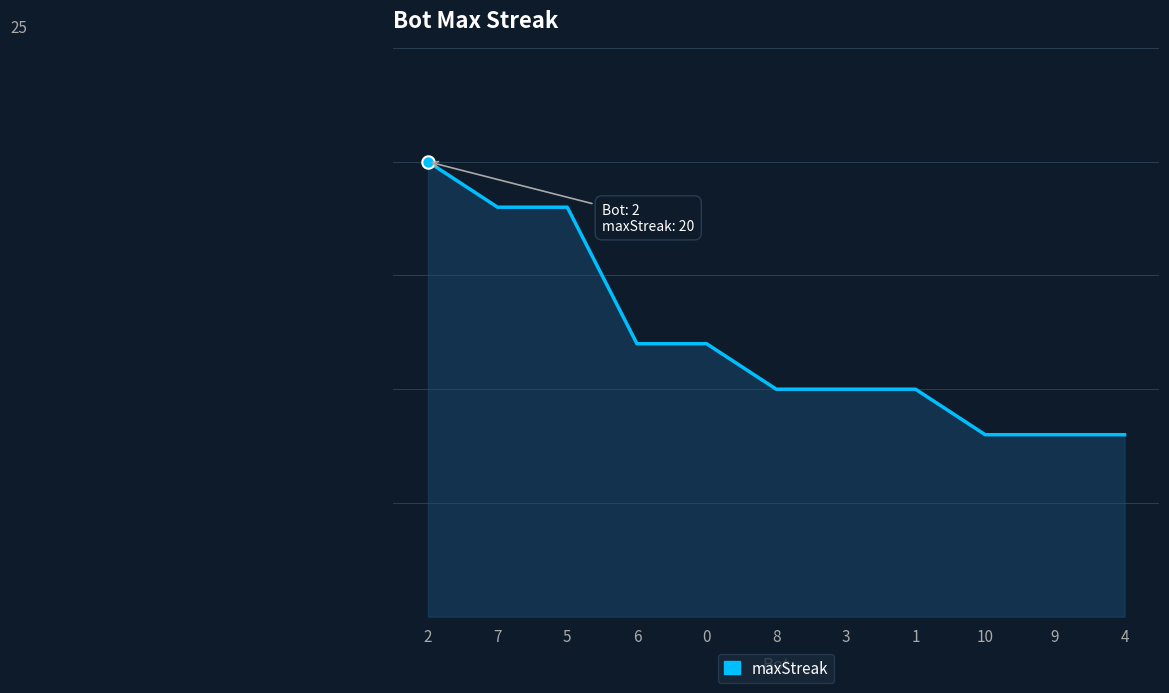

Does the chart have visible grid lines?

Yes